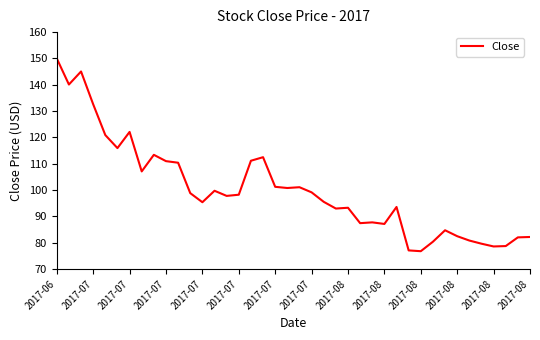

What is the greatest value displayed?

150.0